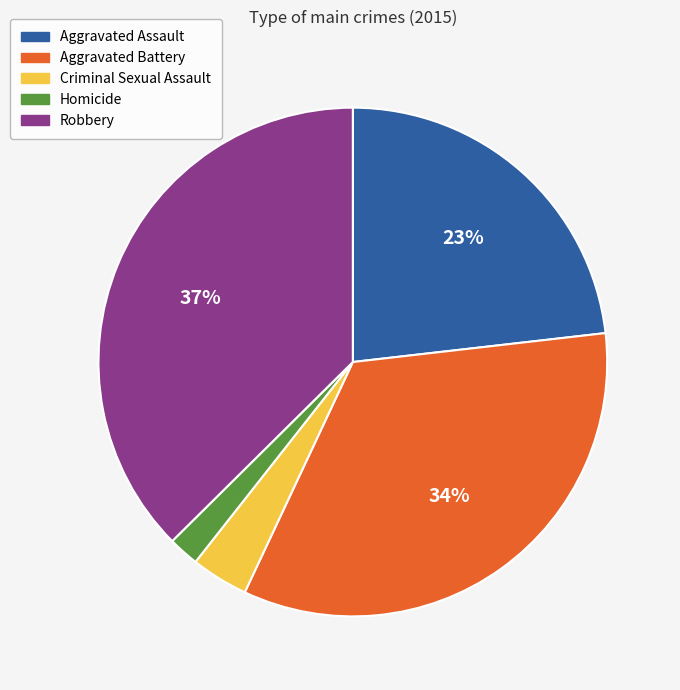

Does Robbery account for over 50% of the chart?

No